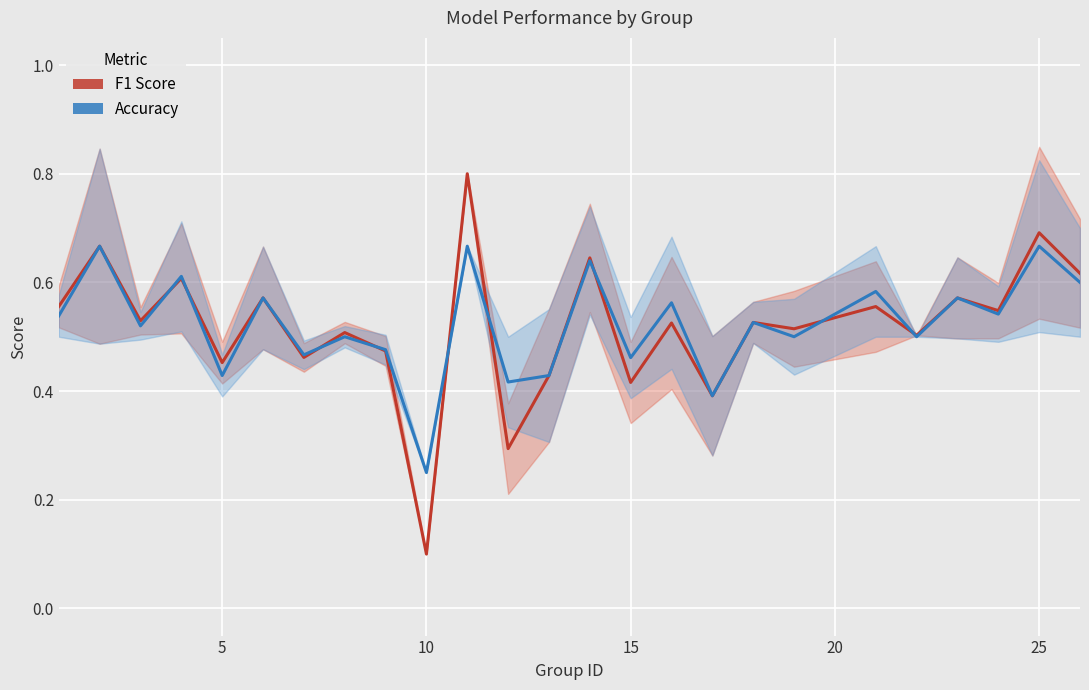

Which series has the largest total across all categories?

accuracy